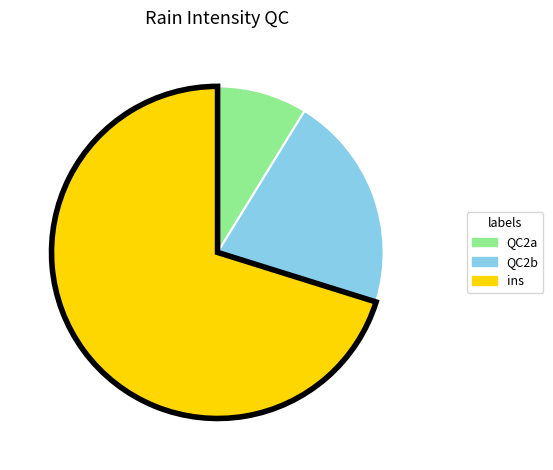

Is there a majority slice in this chart?

Yes